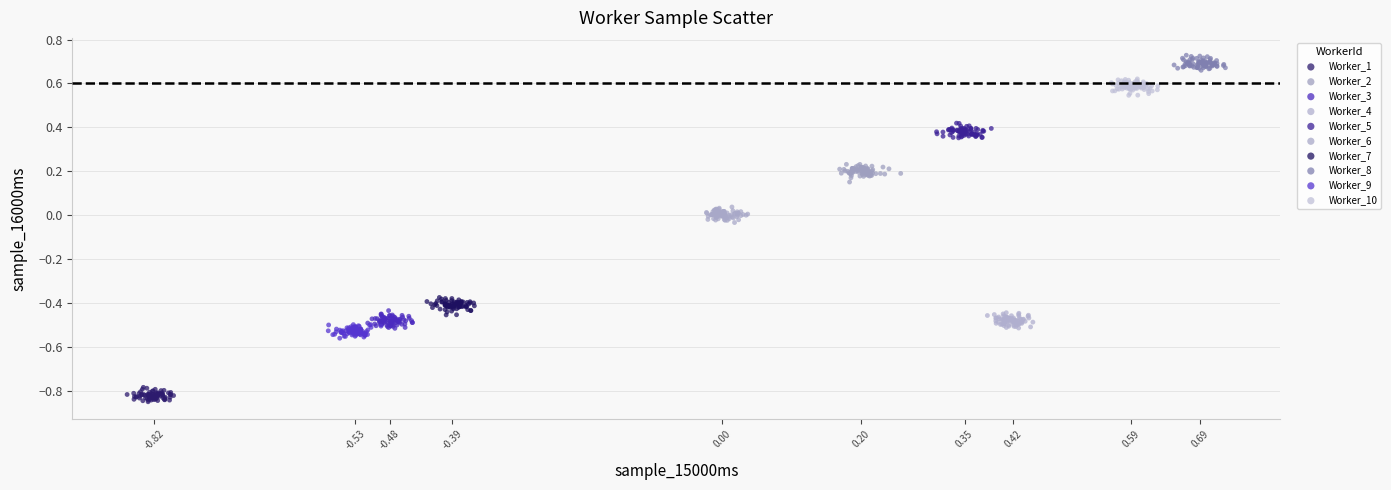

Which series contains the lowest Y value?

Worker_1